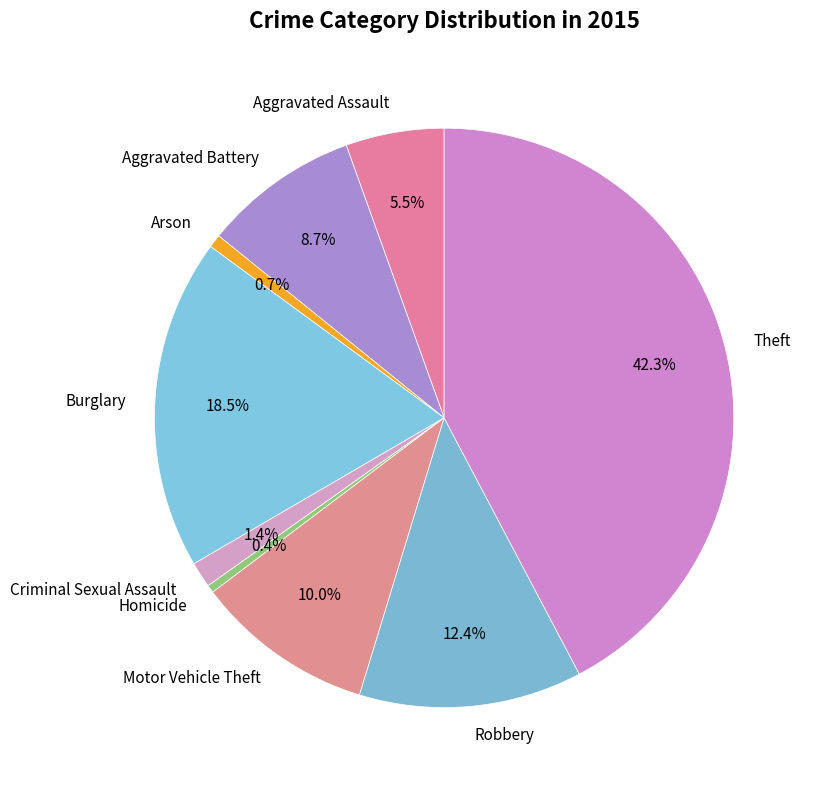

To the nearest percent, what percentage of the pie is Arson?

1%